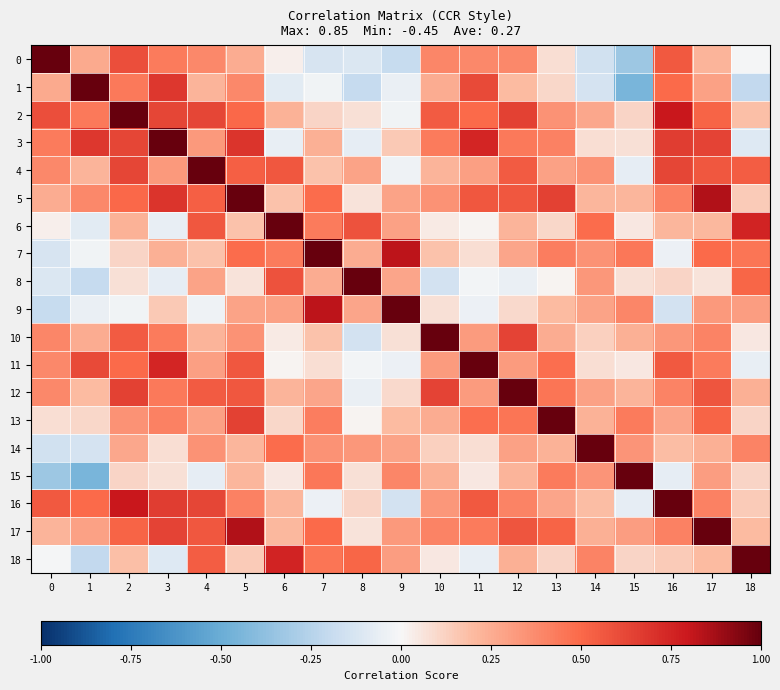

At which category is the sum across all series the highest?

5